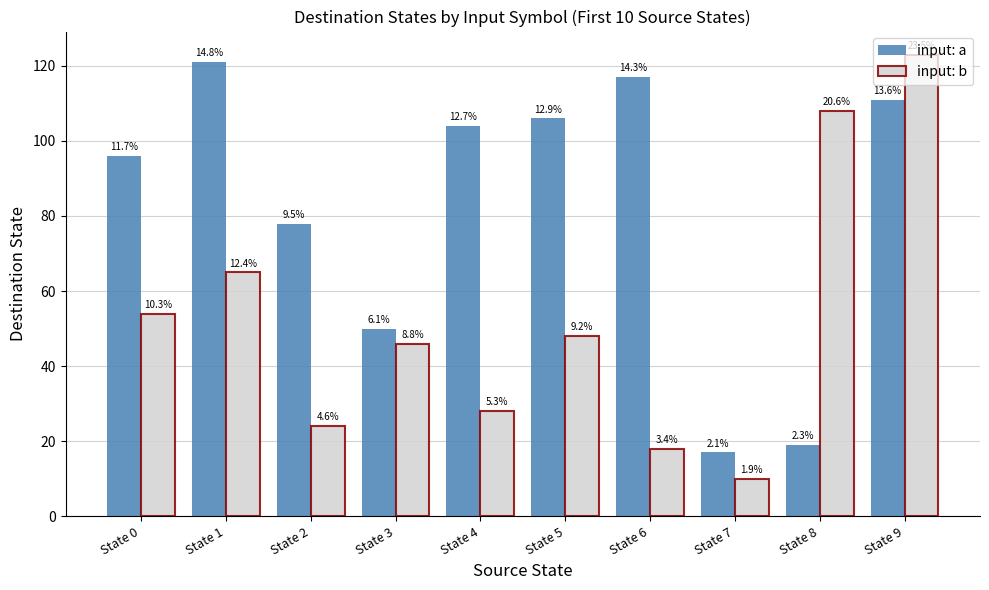

What are all the series names shown in the legend?

input: a, input: b